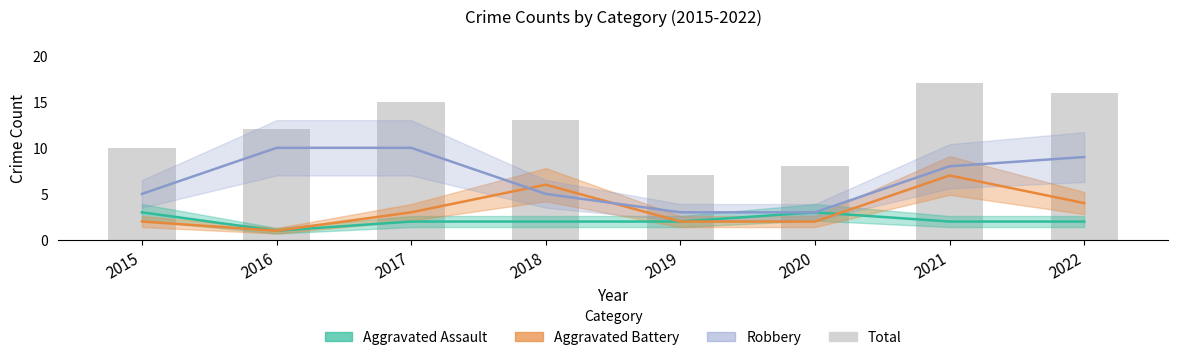

What is the difference between the second highest and second lowest values?

8